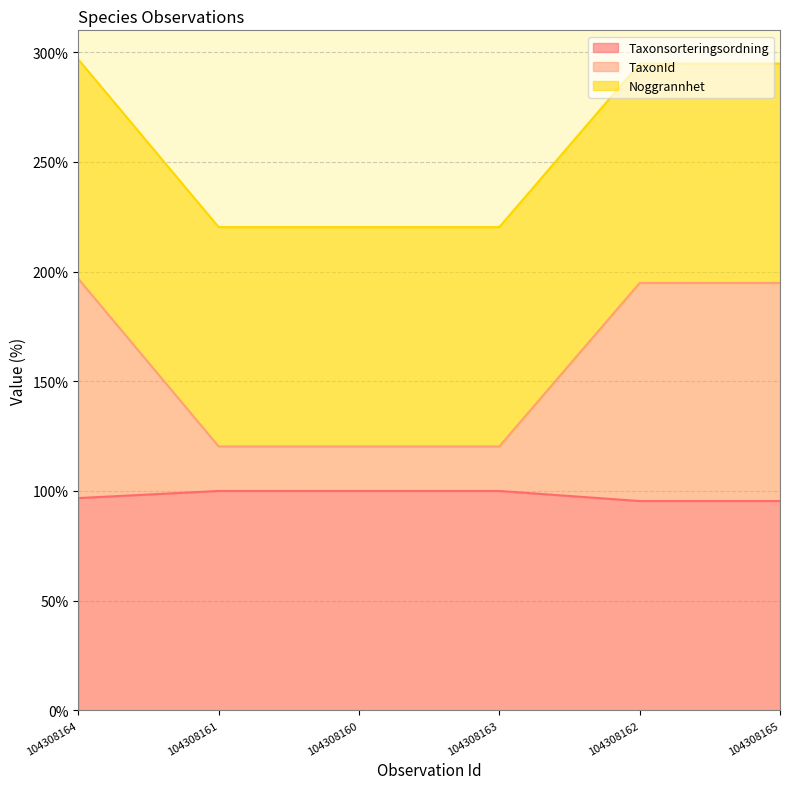

What are all the series names shown in the legend?

Taxonsorteringsordning, TaxonId, Noggrannhet